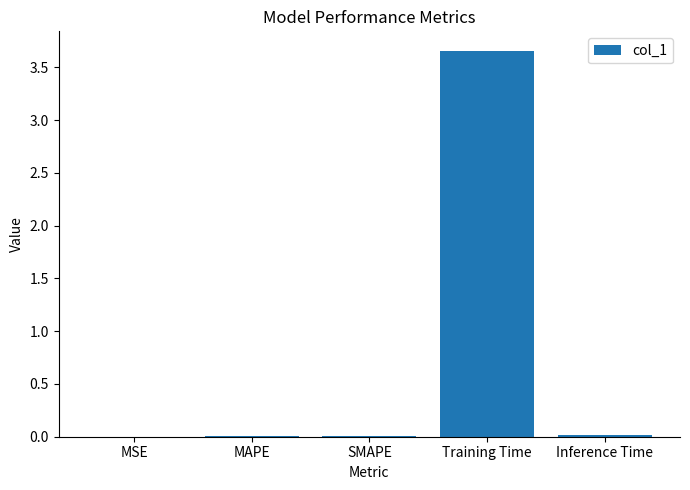

Between MAPE and Training Time, which is larger?

Training Time